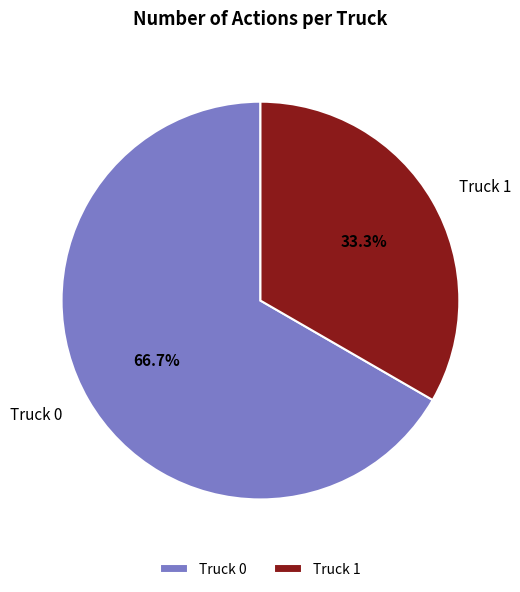

Is there any slice that represents more than half of the pie?

Yes